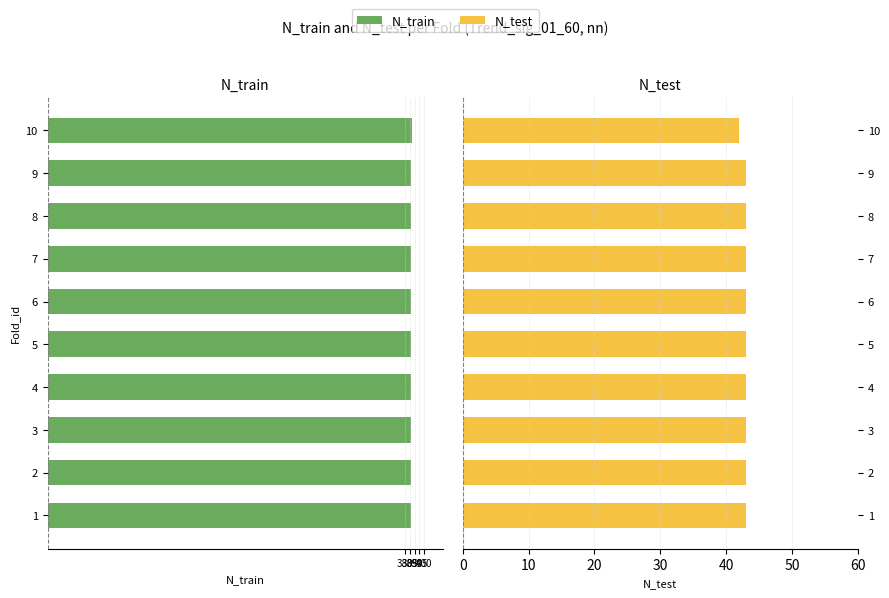

Reading left to right, list all the values displayed in this chart.

N_train: -386	-386	-386	-386	-386	-386	-386	-386	-386	-387
N_test: 43	43	43	43	43	43	43	43	43	42